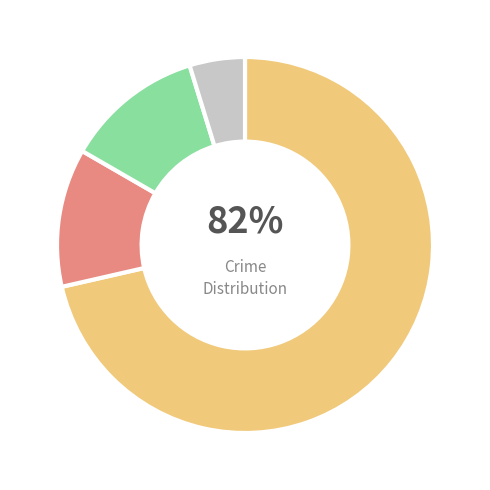

To the nearest percent, what portion does Robbery represent?

75%